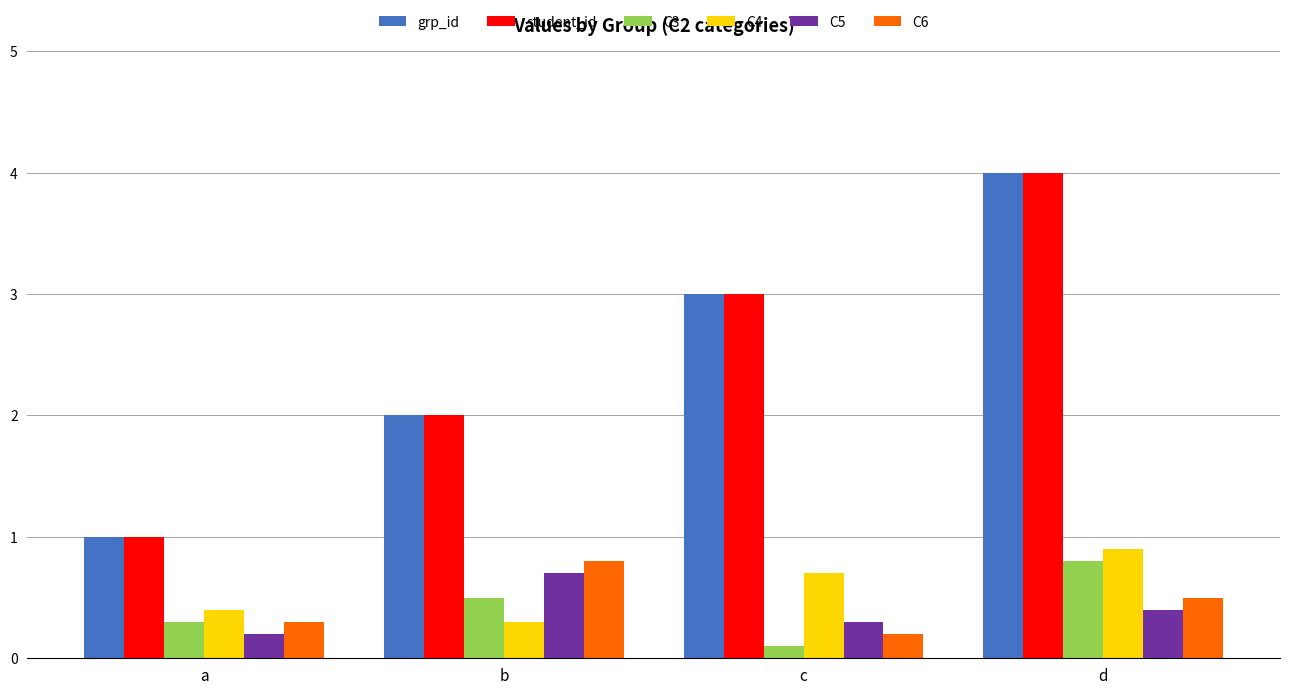

Is it true that C5 equals 0.7 at b?

True